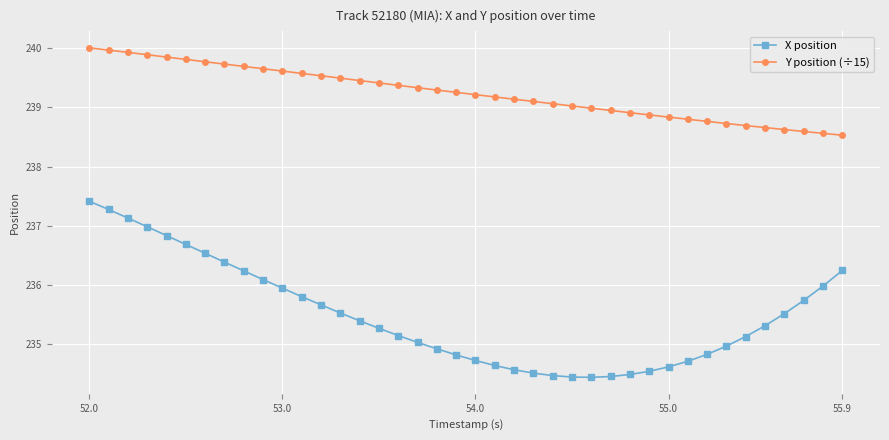

What is the average value of the X position series?

235.5